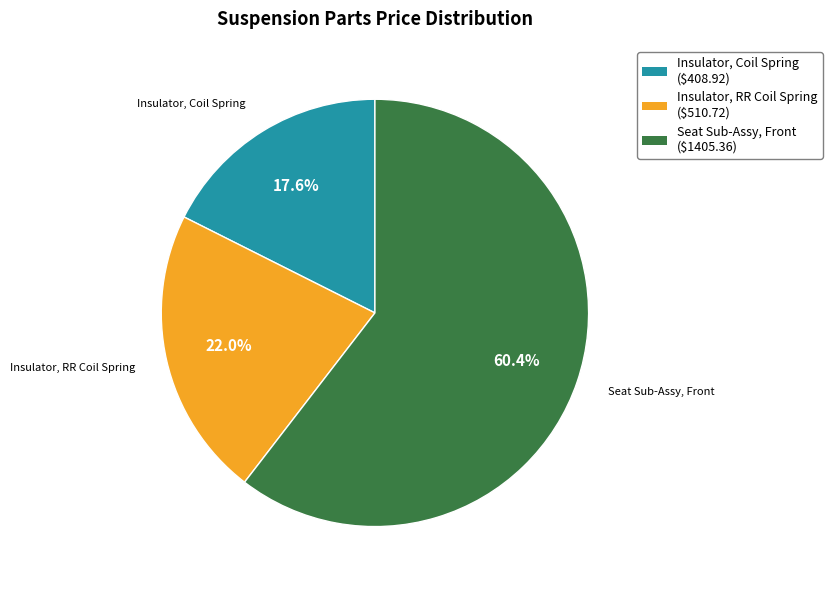

Which has a higher value, Seat Sub-Assy, Front or Insulator, Coil Spring?

Seat Sub-Assy, Front